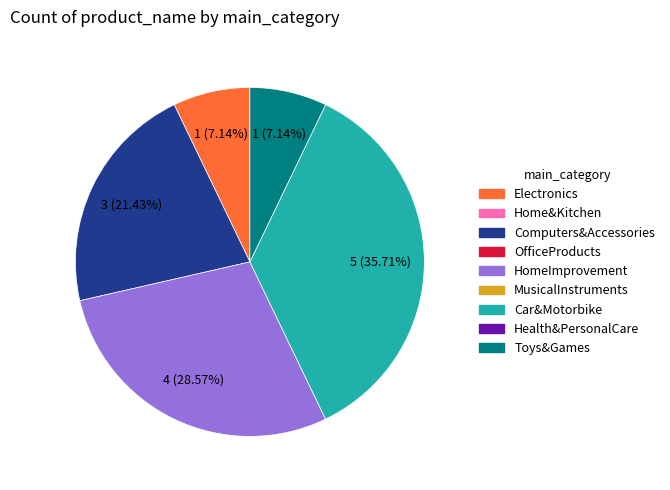

Is there any slice that represents more than half of the pie?

No